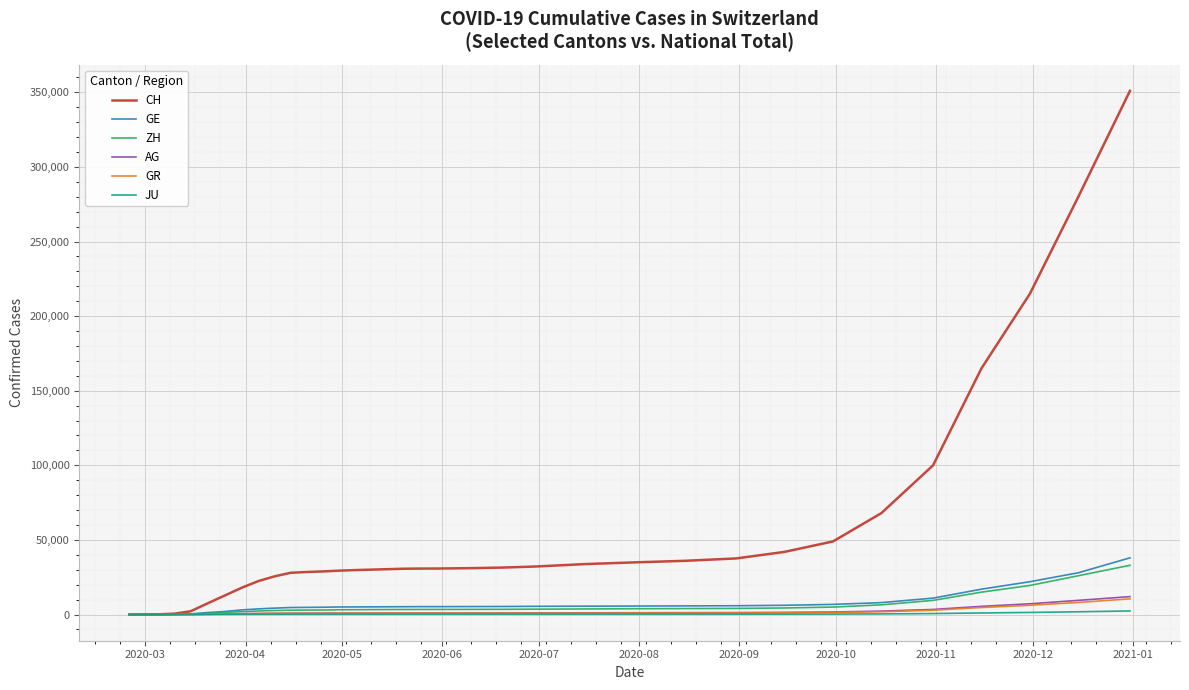

How many categories are shown in the chart?

35